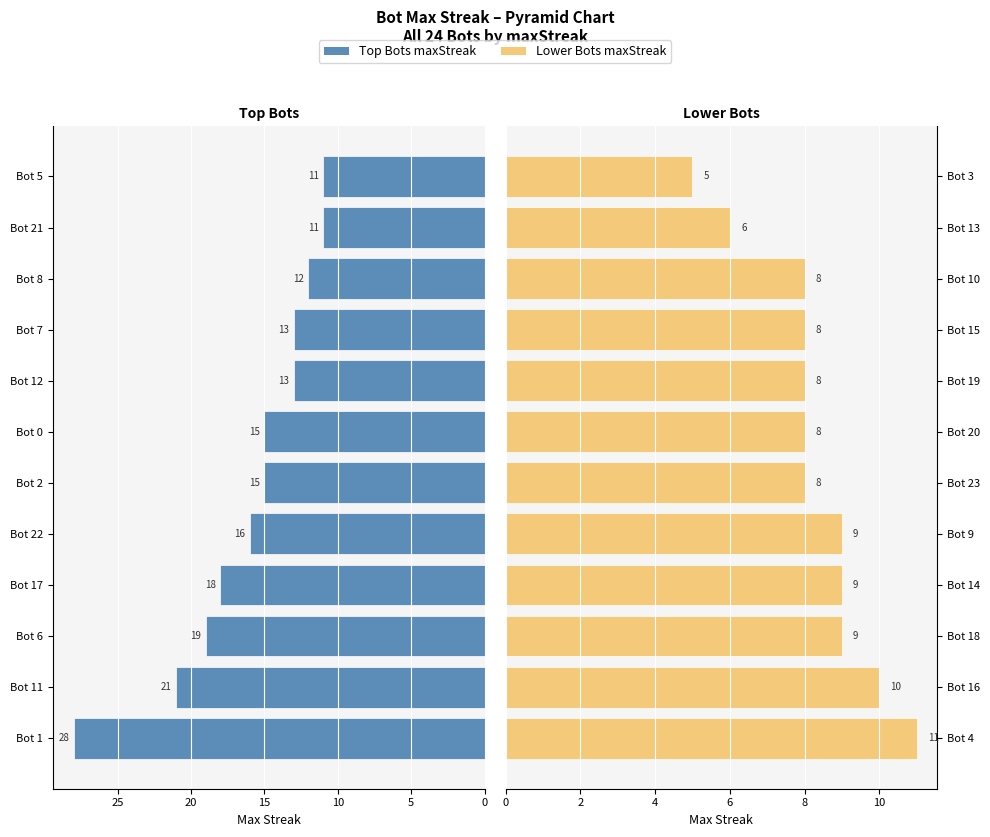

Reading left to right, list all the values displayed in this chart.

Bot 1–12 (maxStreak): 28	21	19	18	16	15	15	13	13	12	11	11
Bot 13–24 (maxStreak): 11	10	9	9	9	8	8	8	8	8	6	5